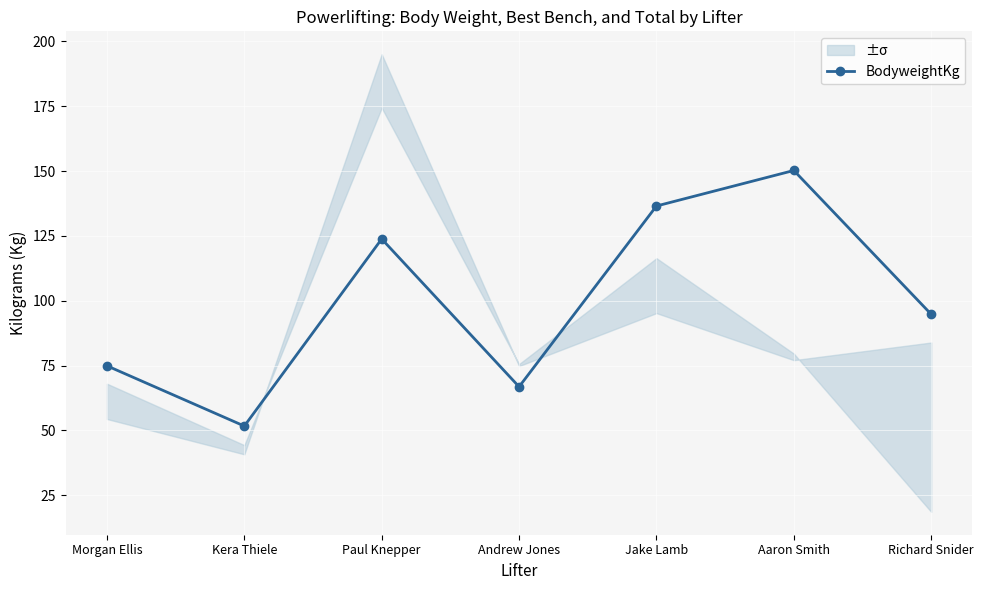

How many values in the BodyweightKg series exceed 94?

4